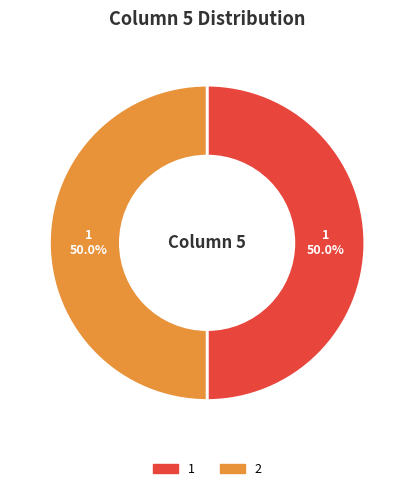

Is the sum of 1 and 2 greater than half?

Yes